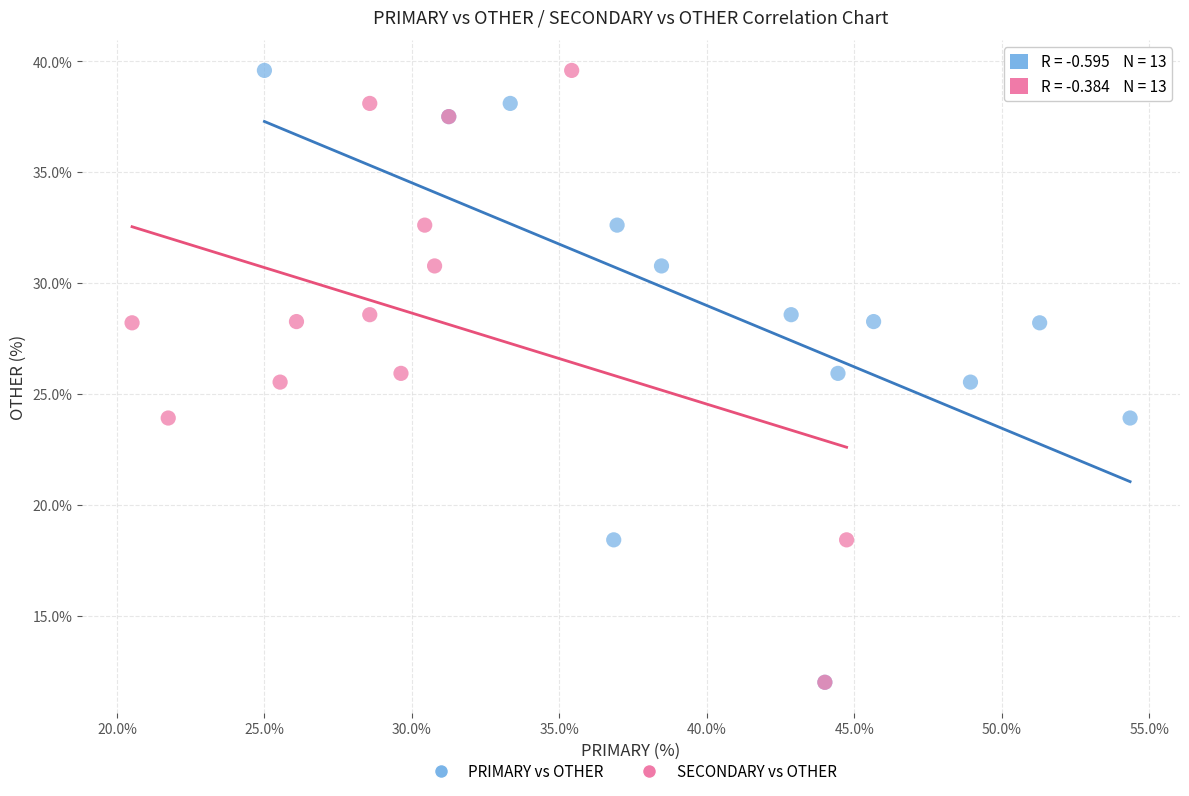

What are all the series names shown in the legend?

PRIMARY vs OTHER, SECONDARY vs OTHER